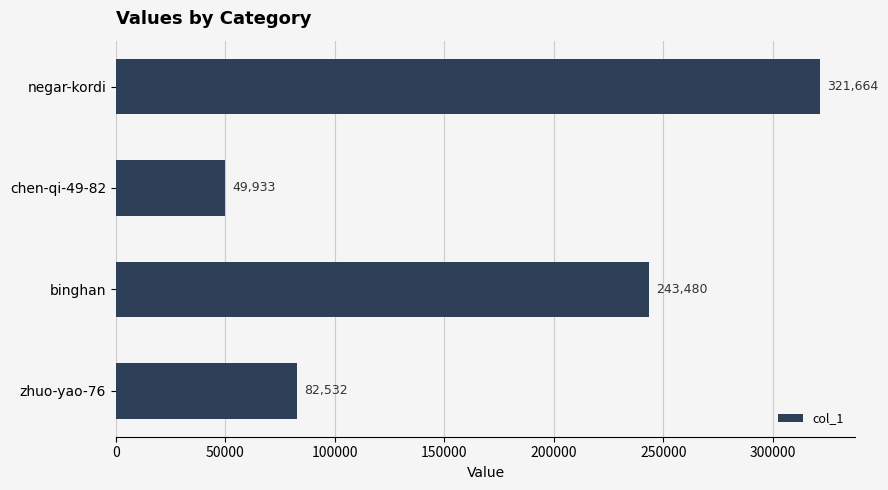

What is the label of the 1st bar from the top?

negar-kordi